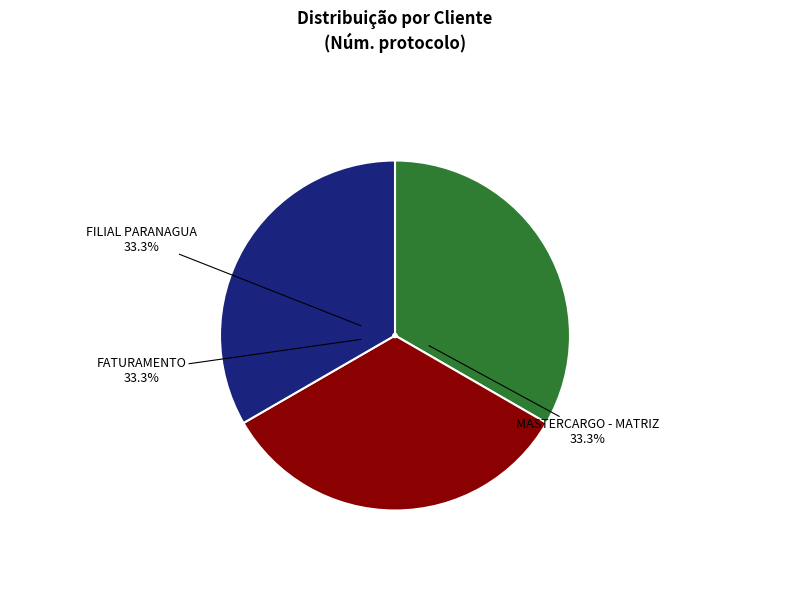

What is the ratio of the value at FILIAL PARANAGUA to the value at MASTERCARGO - MATRIZ?

1.0